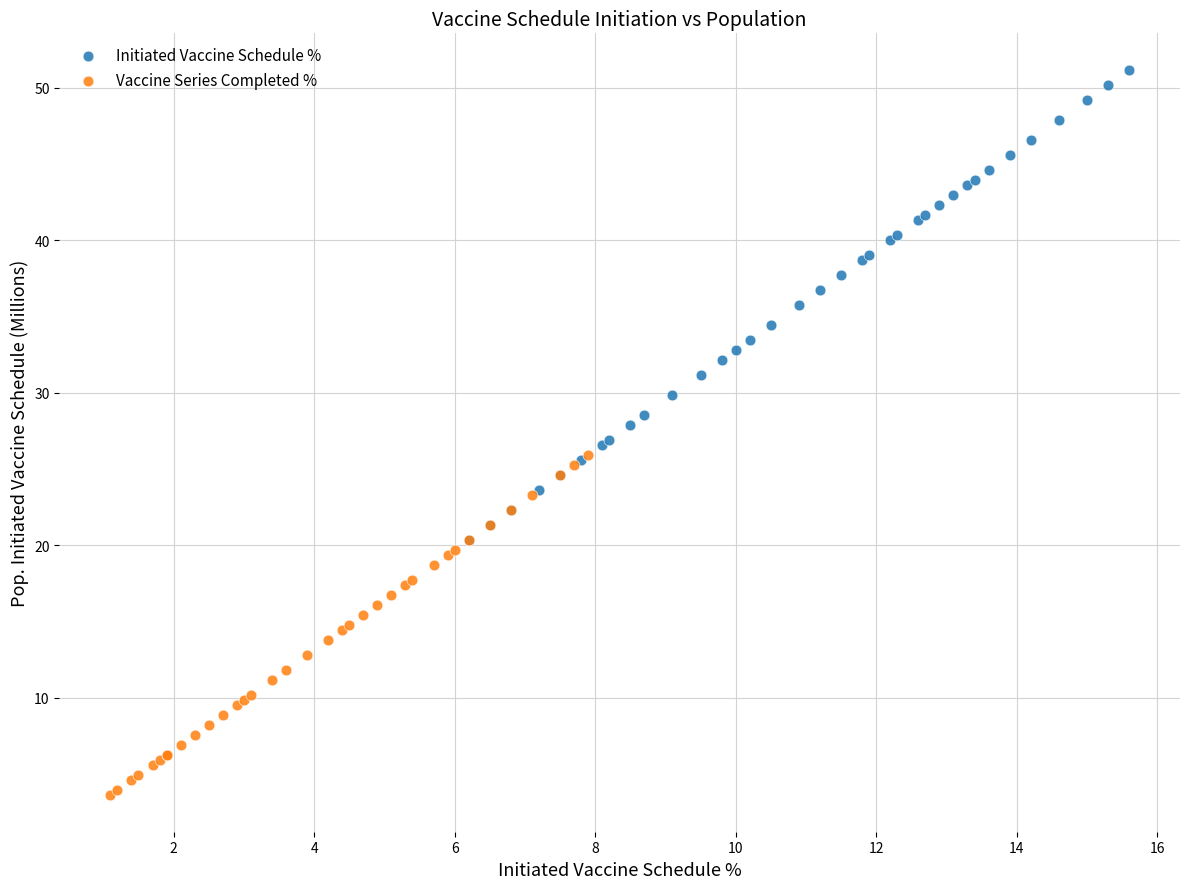

What are all the series names shown in the legend?

Initiated Vaccine Schedule %, Vaccine Series Completed %